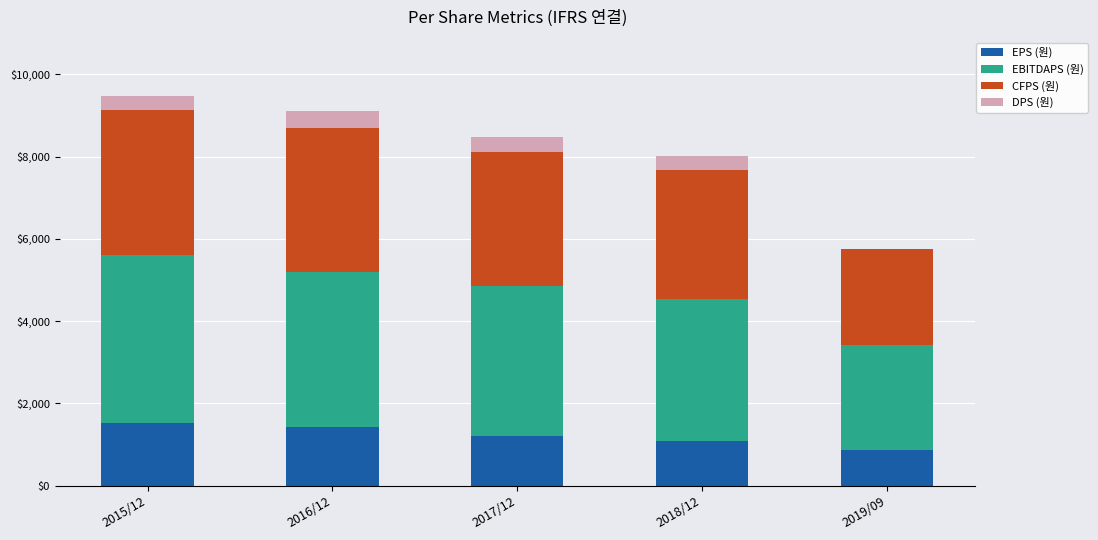

What is the sum of all EPS (원) values?

6094